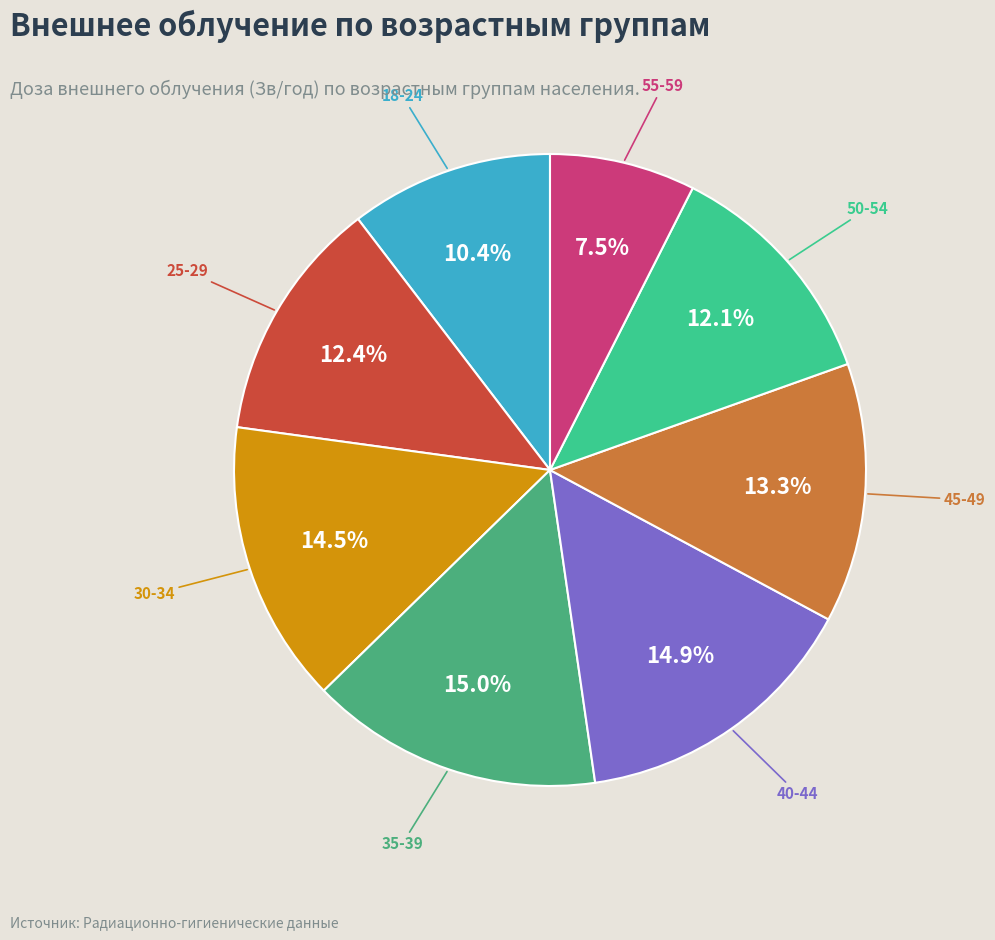

Which category has the biggest portion of the pie?

35-39